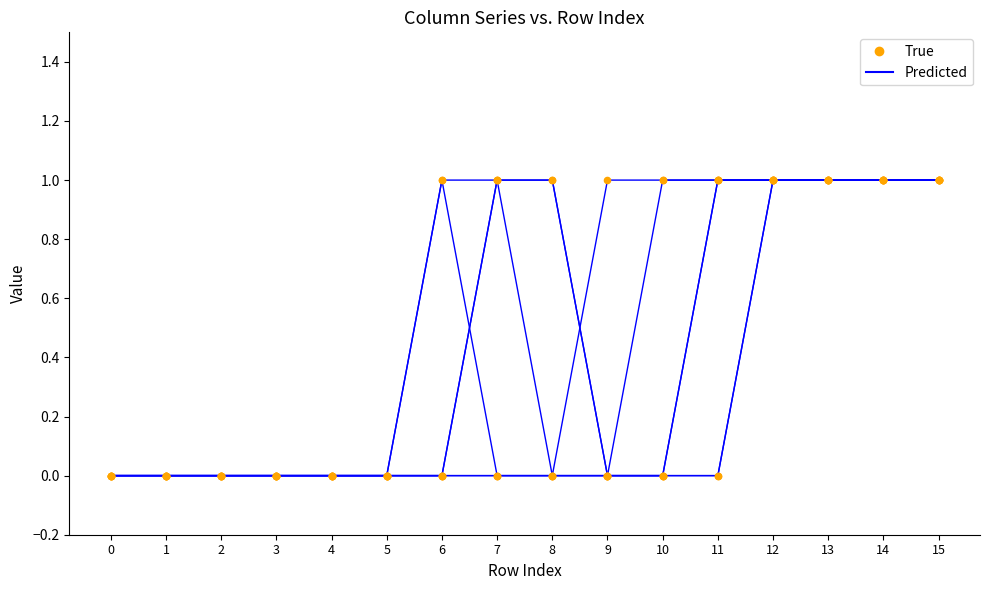

Does the chart have visible grid lines?

No